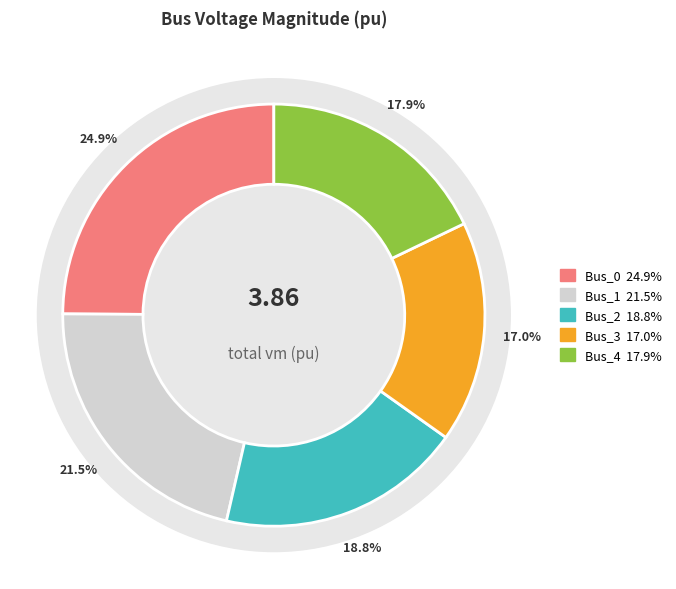

Does Bus_1 represent more than half of the total?

No